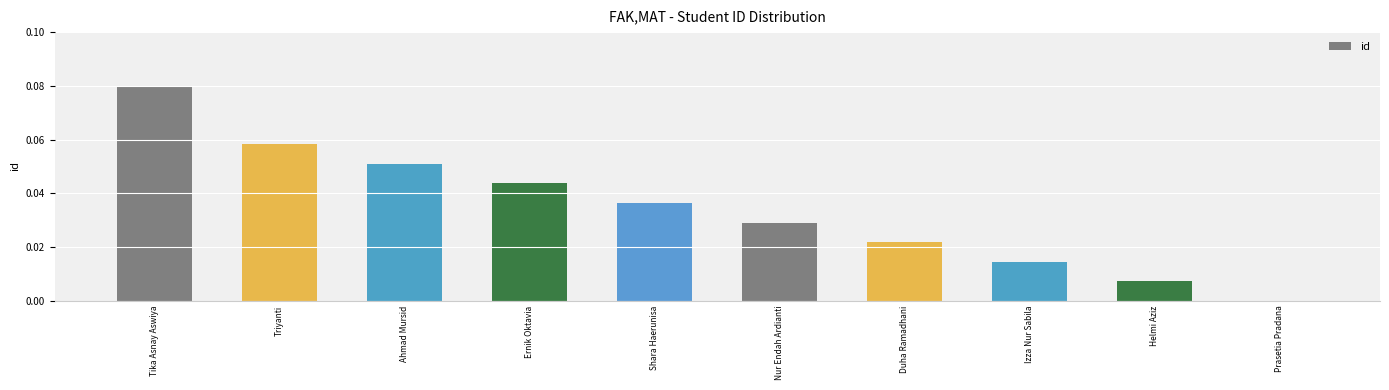

Between Prasetia Pradana and Shara Haerunisa, which is larger?

Shara Haerunisa